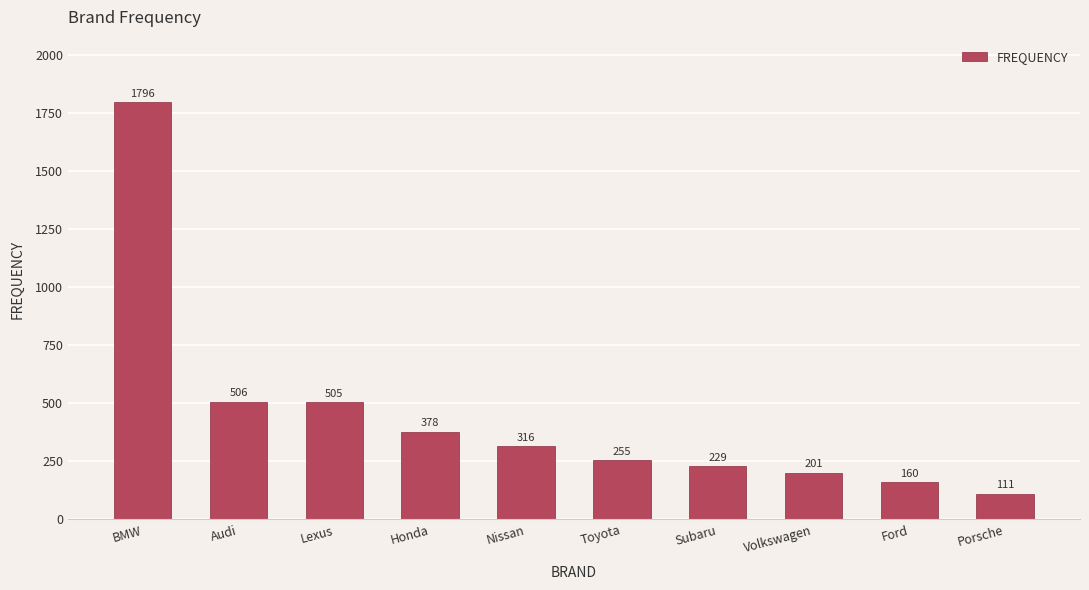

List the labels in order of value, smallest first.

Porsche, Ford, Volkswagen, Subaru, Toyota, Nissan, Honda, Lexus, Audi, BMW